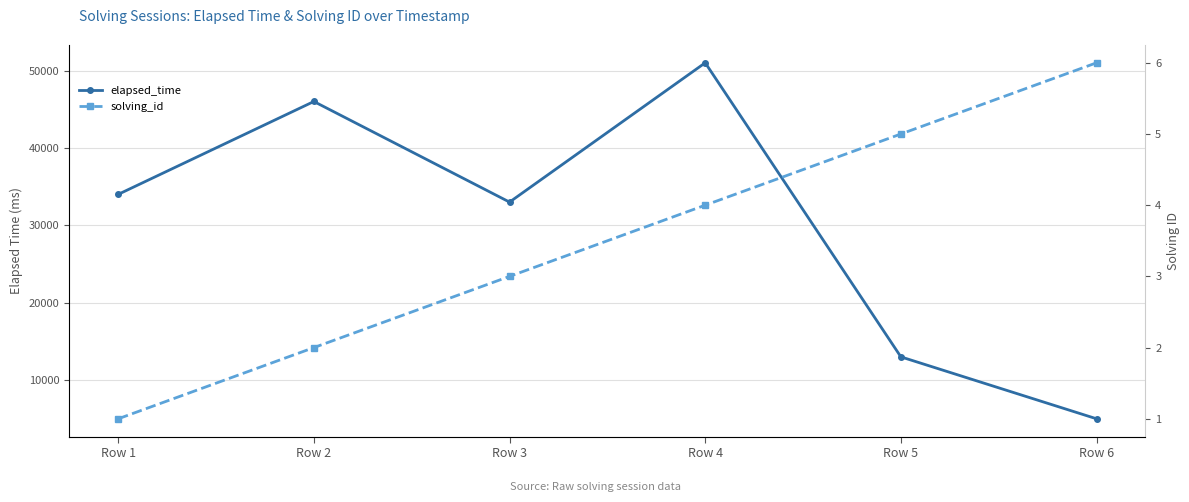

Reading left to right, transcribe all the data shown in this chart.

elapsed_time: 34000	46000	33000	51000	13000	5000
solving_id: 1	2	3	4	5	6